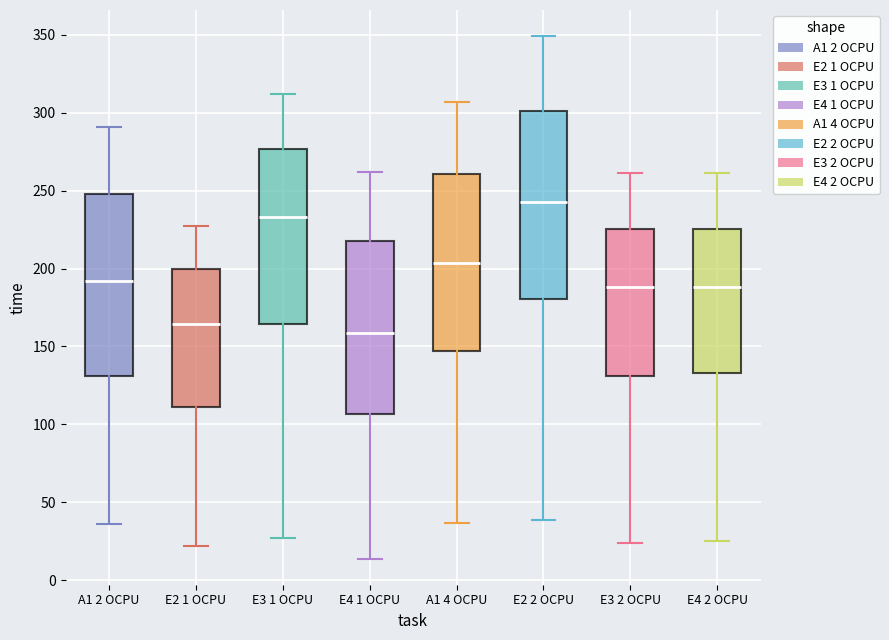

Where does the median line of the box for E3 1 OCPU sit on the y-axis? The values are not printed on the chart, so give them approximately, as read against the axis.

235